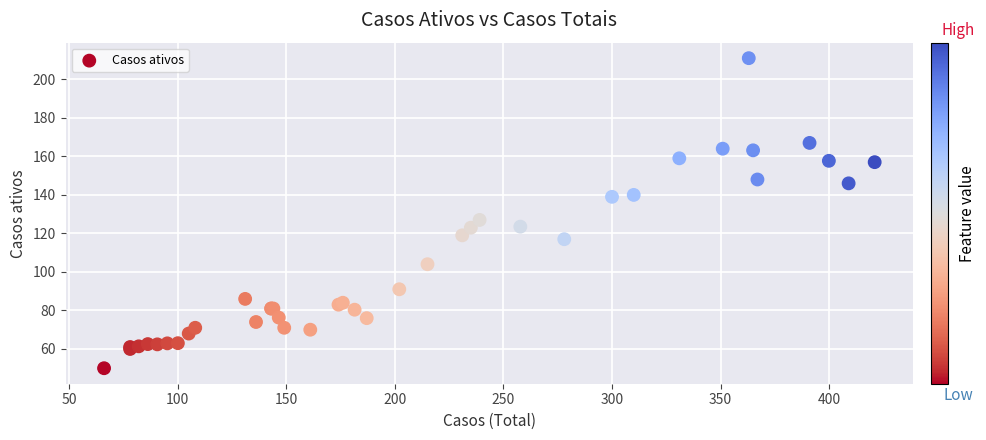

What Y value in the scatter plot is closest to 130?

127.0